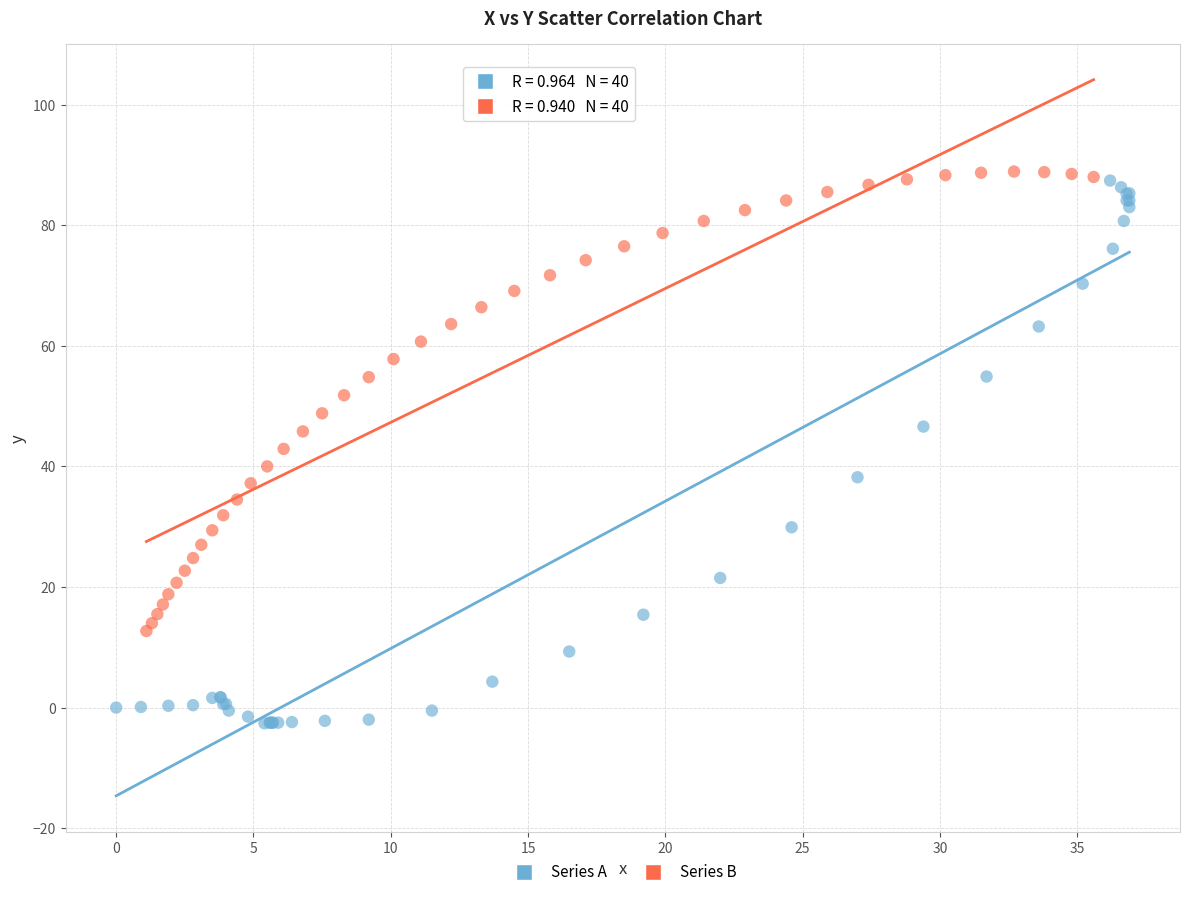

Which series contains the lowest Y value?

Series A